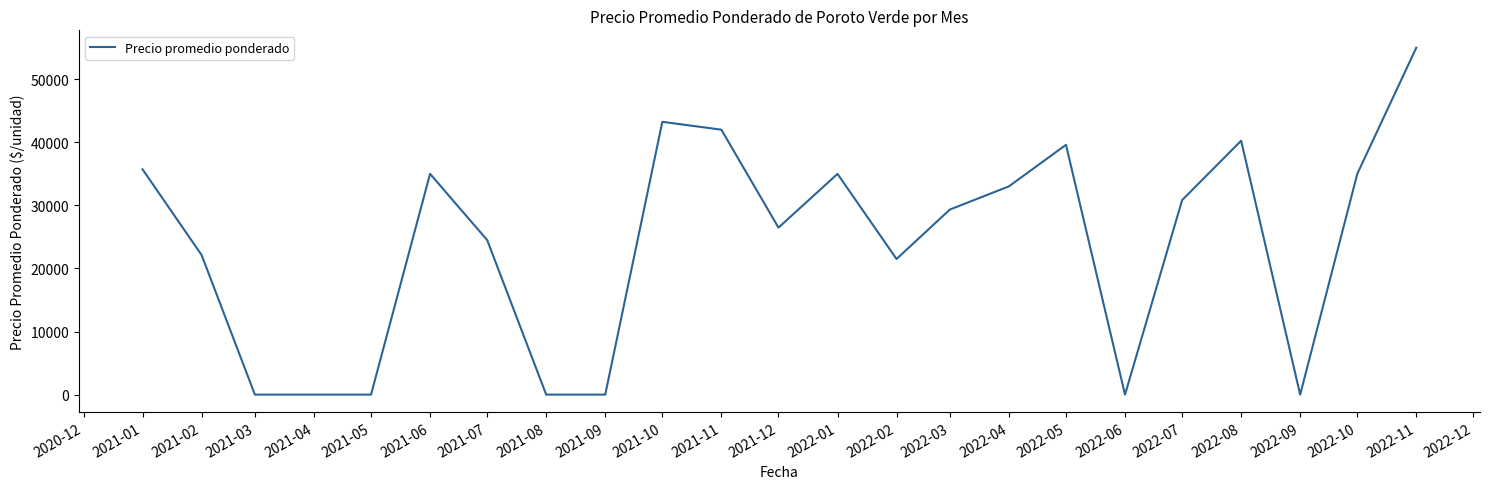

True or false: there are more than 2 points higher than both neighbors.

True